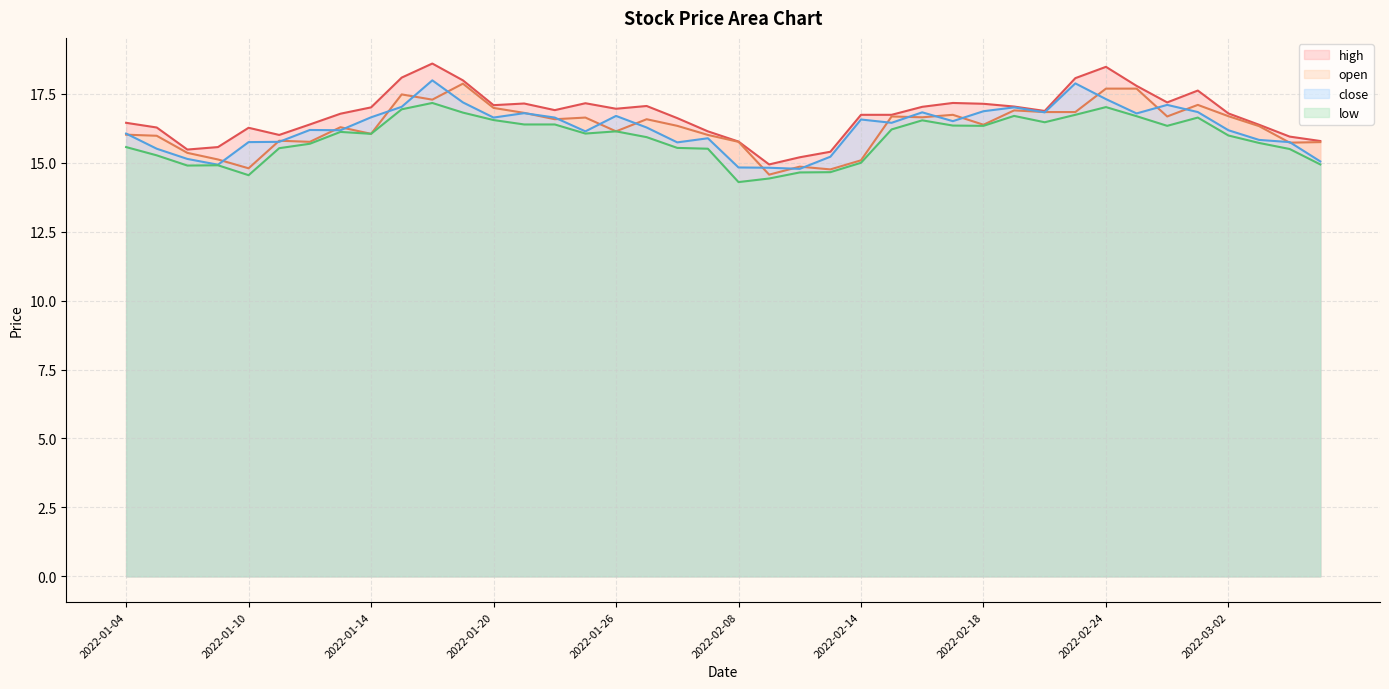

True or false: high has a value of 31.5 at 2022-01-19.

False